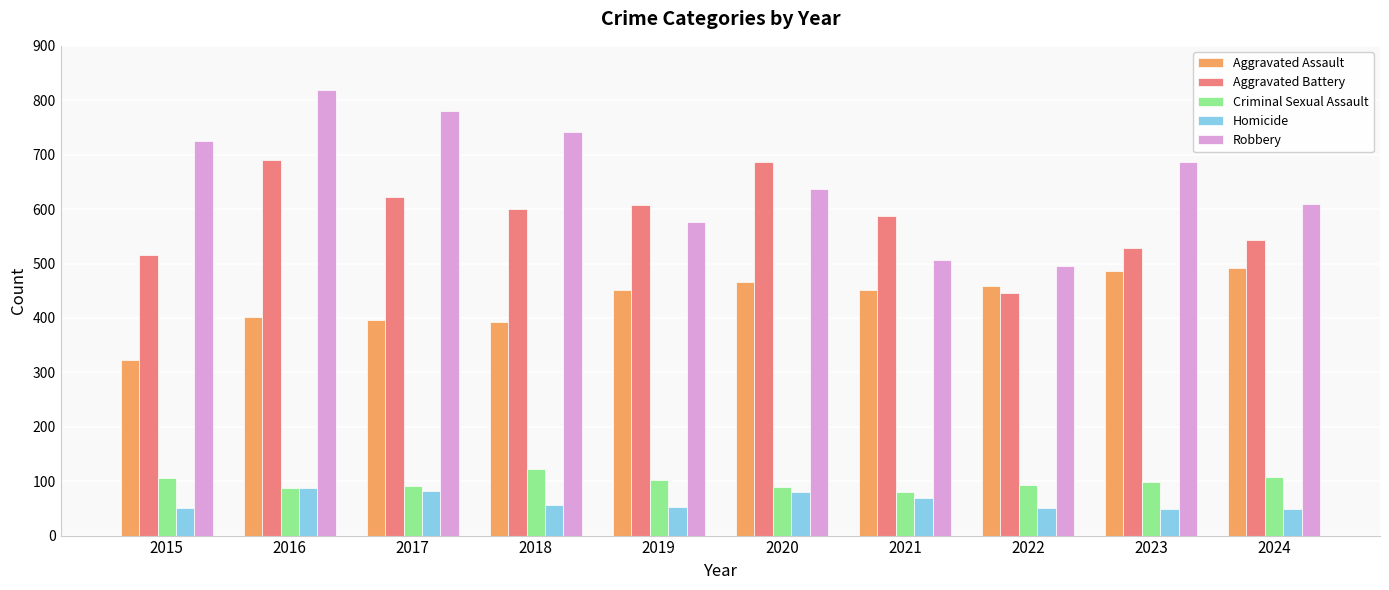

What are all the series names shown in the legend?

Aggravated Assault, Aggravated Battery, Criminal Sexual Assault, Homicide, Robbery